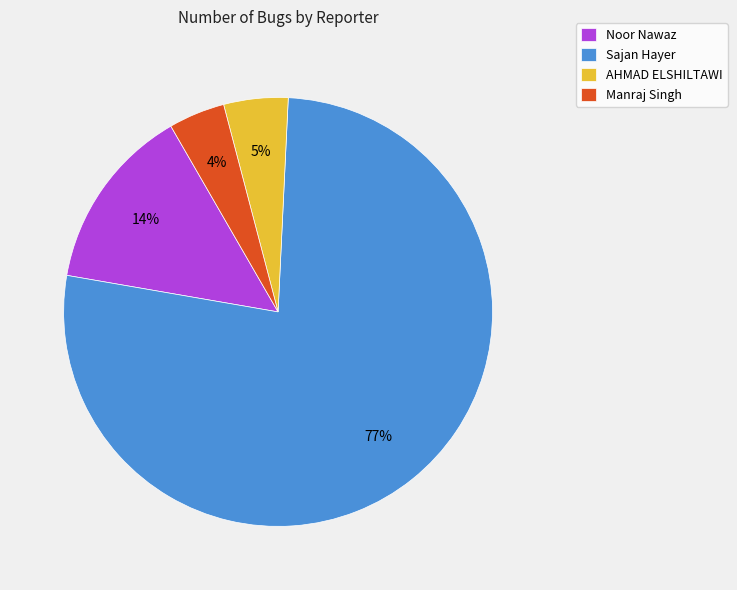

What is the smallest slice in the pie chart?

Manraj Singh